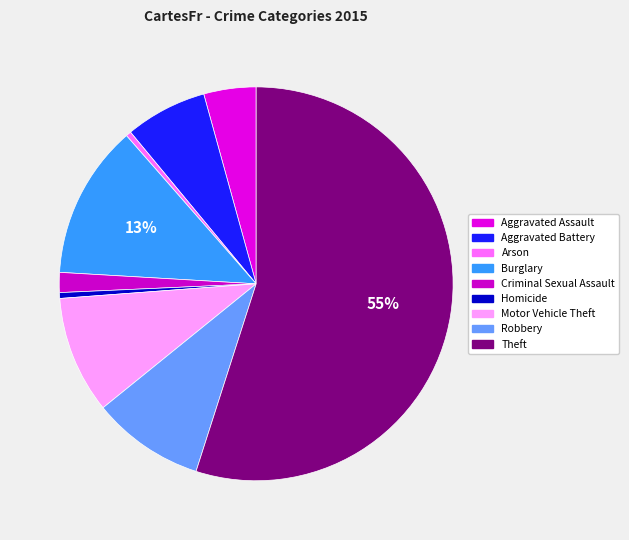

Is the sum of Motor Vehicle Theft and Burglary greater than half?

No